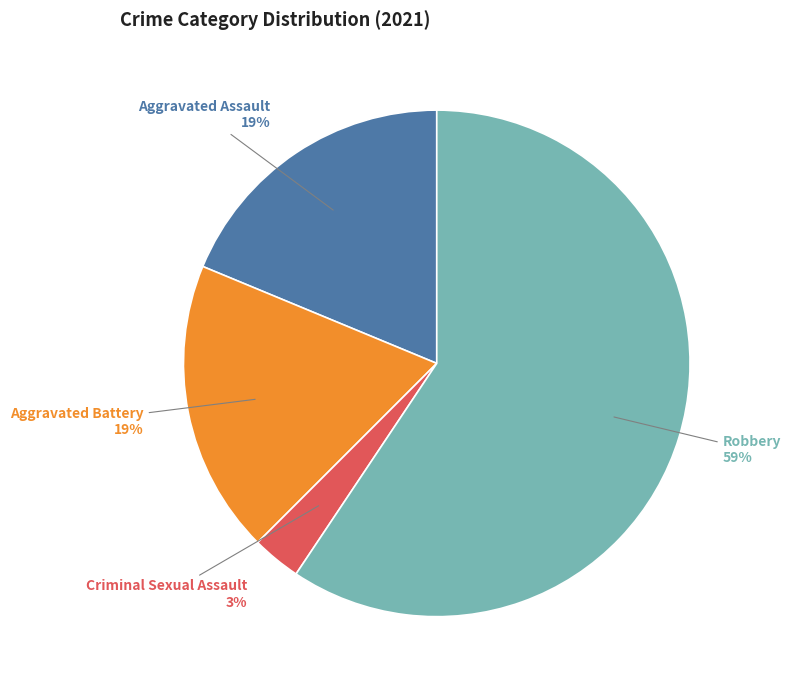

Count the number of slices in the pie.

4